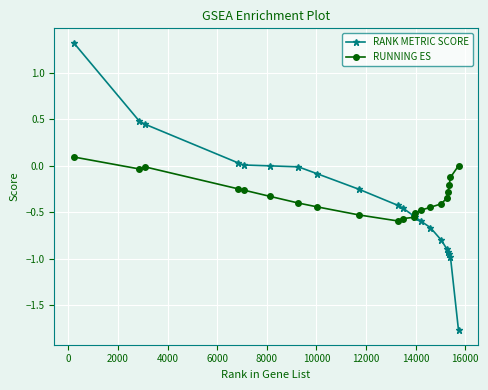

What is the minimum value for RANK METRIC SCORE?

-1.8